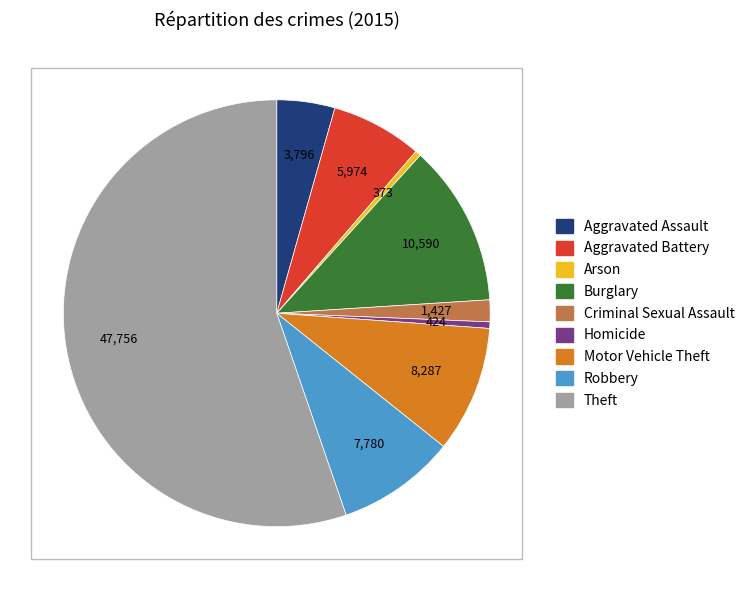

Which has a higher value, Motor Vehicle Theft or Criminal Sexual Assault?

Motor Vehicle Theft